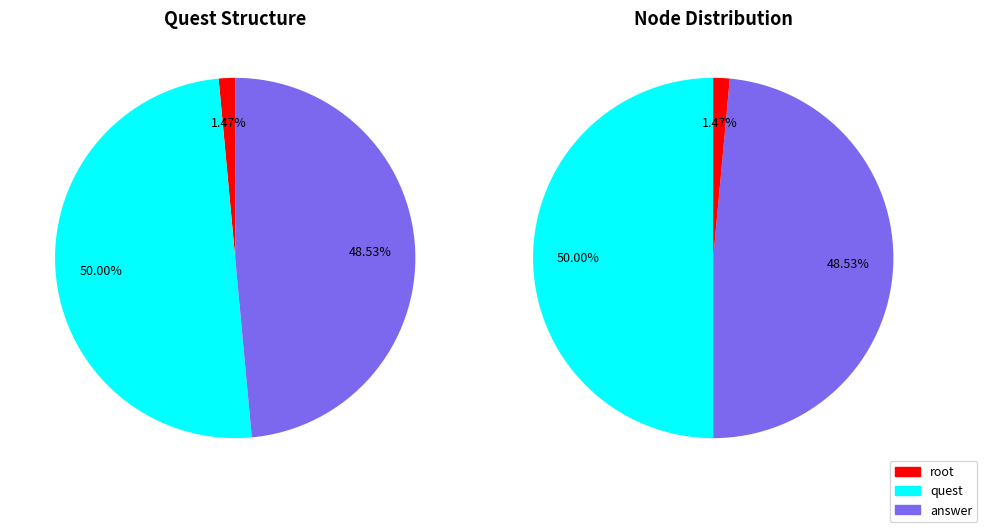

The root slice represents 1% of the pie. True or false?

True